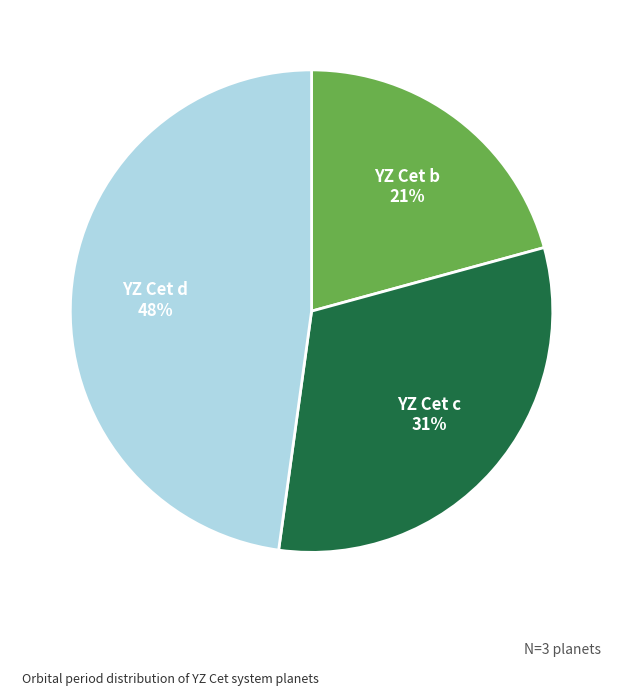

Between YZ Cet b and YZ Cet c, which is larger?

YZ Cet c